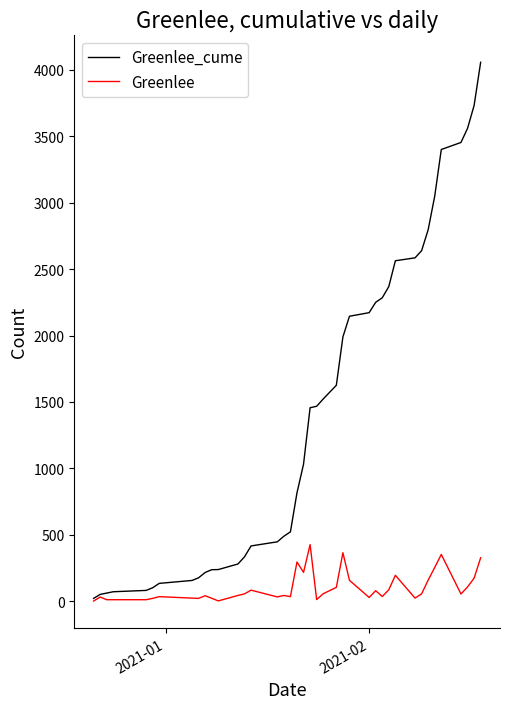

Which series has the largest total across all categories?

Greenlee_cume